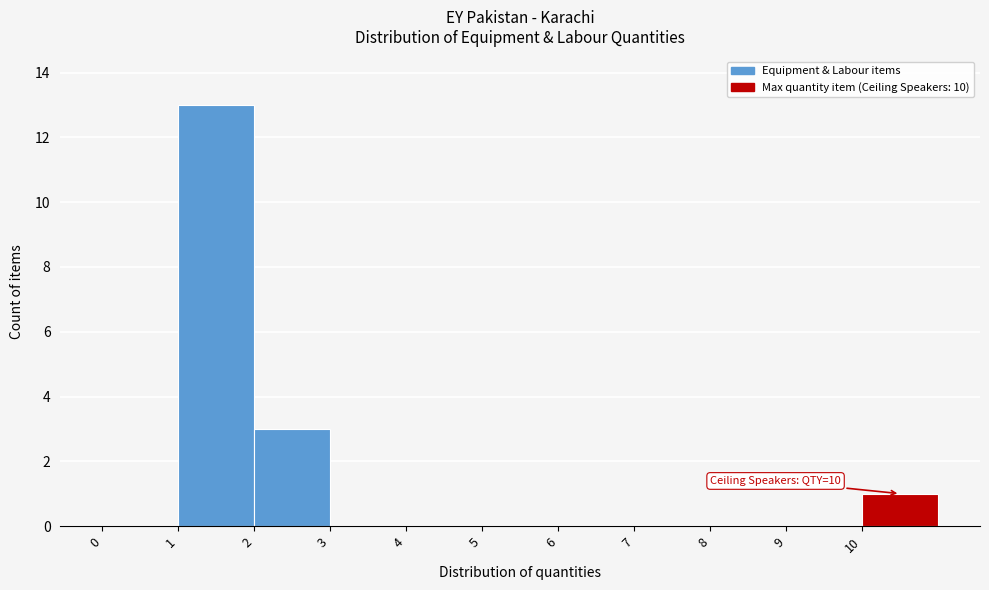

Which range on the x-axis has the tallest bar?

1 to 2